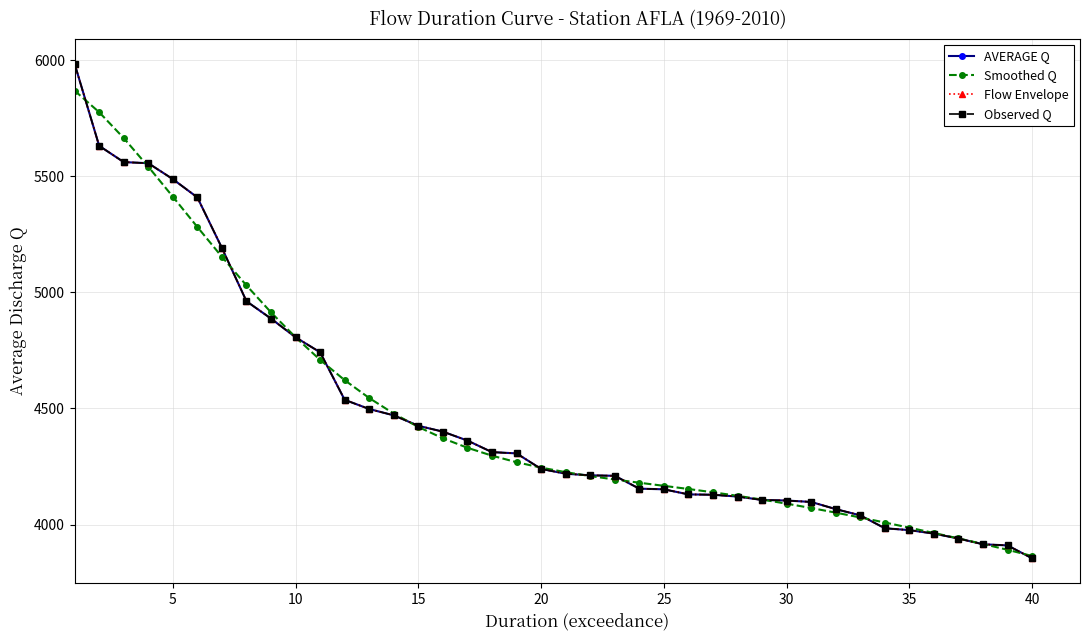

Is this an area chart (filled region under the line)?

No